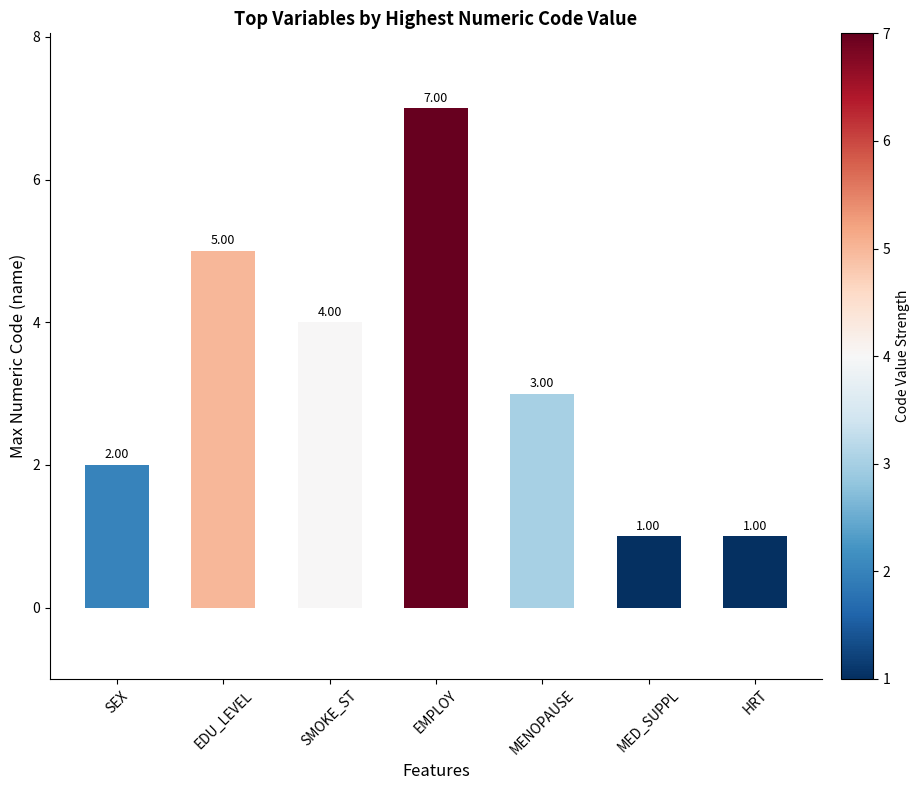

What is the value of the 5th bar from the left?

3